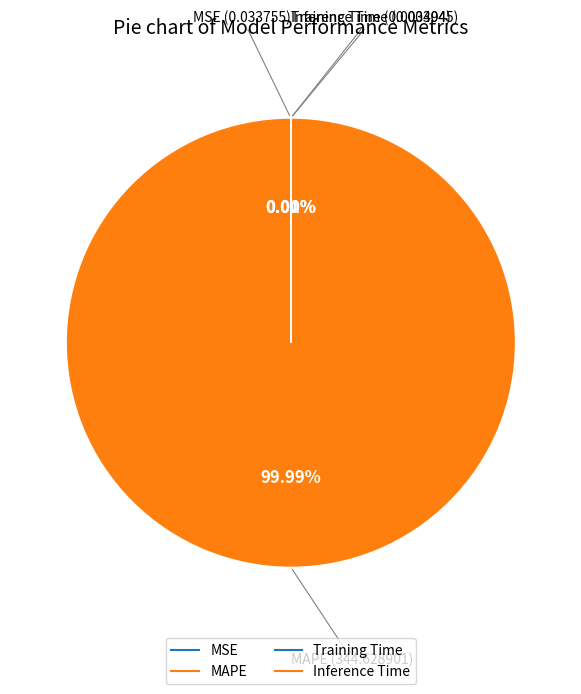

Is there any slice that represents more than half of the pie?

Yes